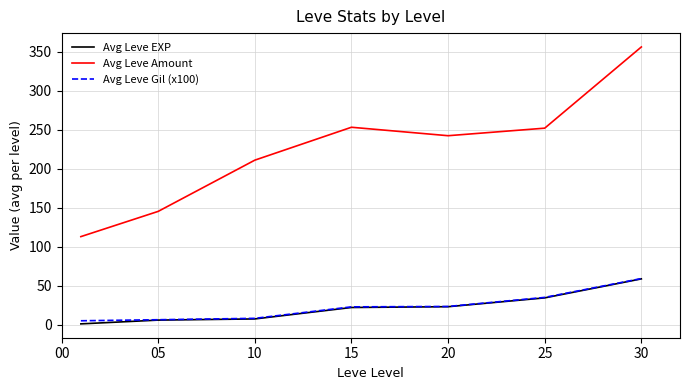

Which series has the largest total across all categories?

Avg Leve Amount